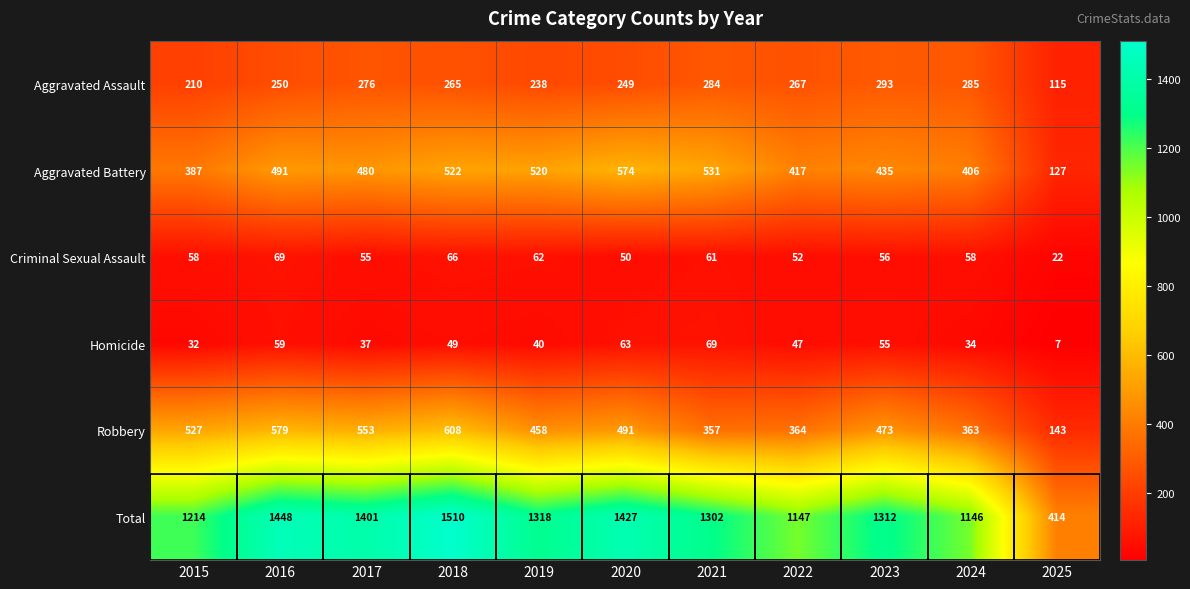

What is the difference between the highest and lowest values at 2015?

1182